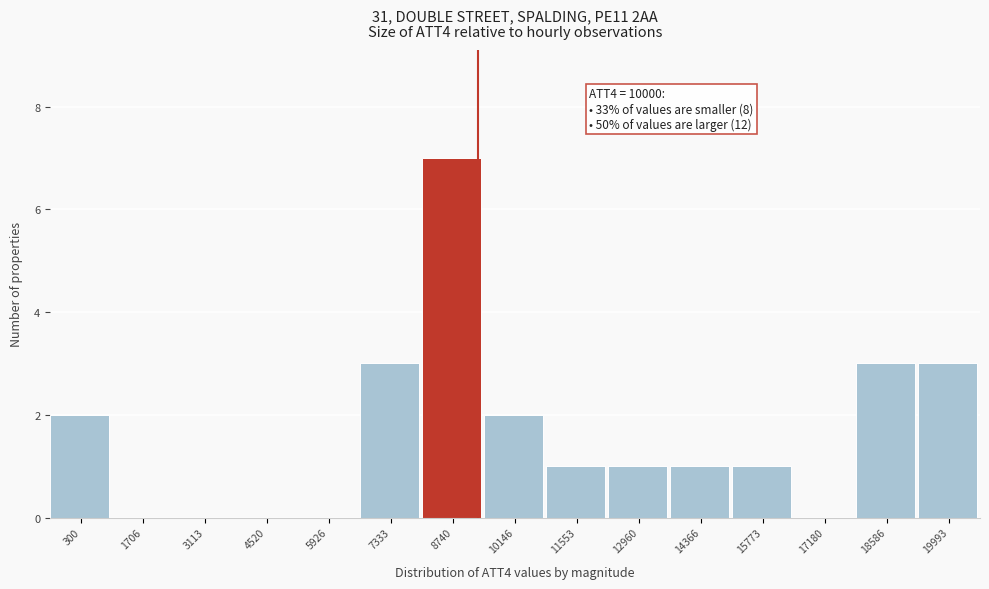

Reading right to left, extract all data points from this chart.

19993=3	18586=3	17180=0	15773=1	14366=1	12960=1	11553=1	10146=2	8740=7	7333=3	5926=0	4520=0	3113=0	1706=0	300=2